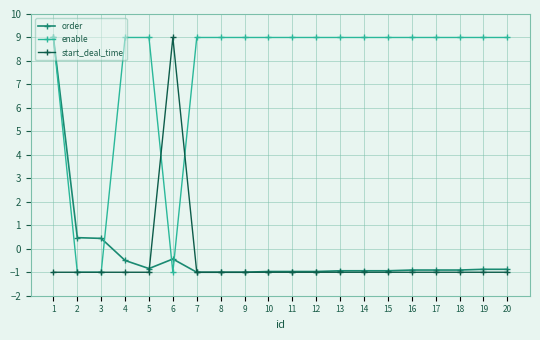

True or false: order has a value of 4.7 at 1.

False